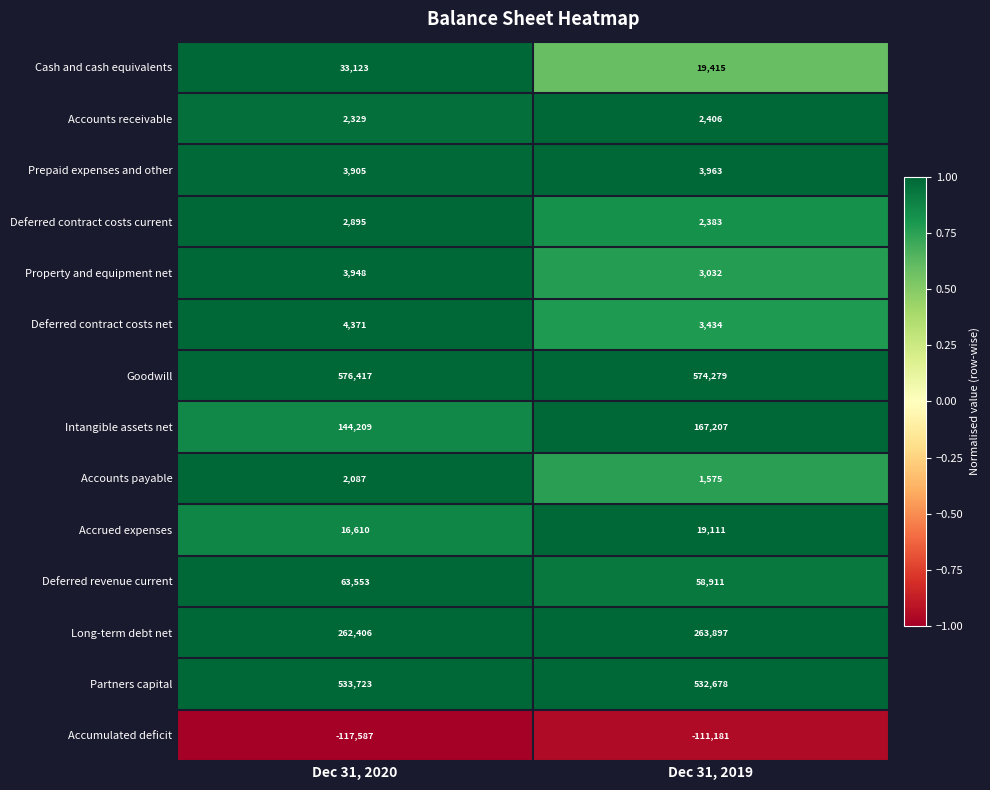

How many distinct data groups are displayed?

14